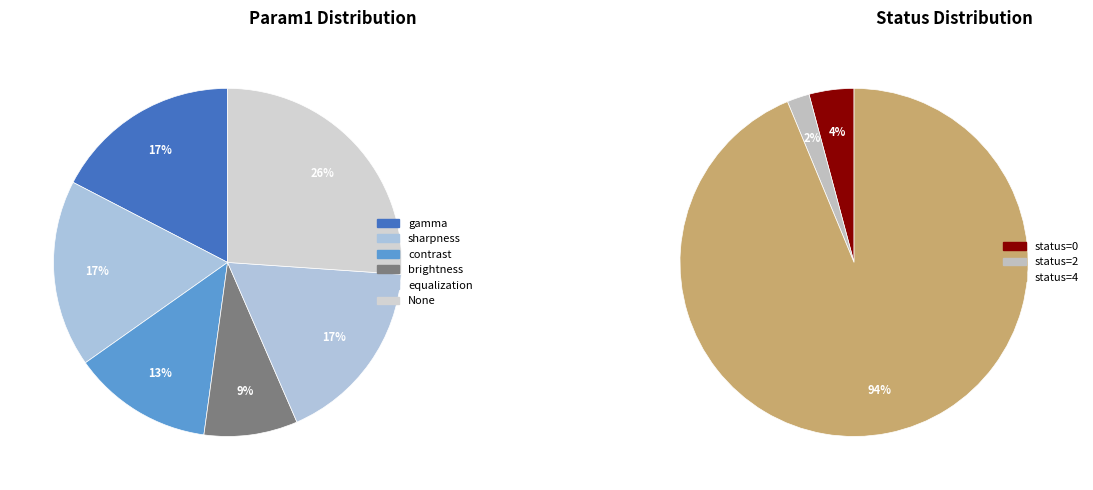

Is None the majority of the pie?

No